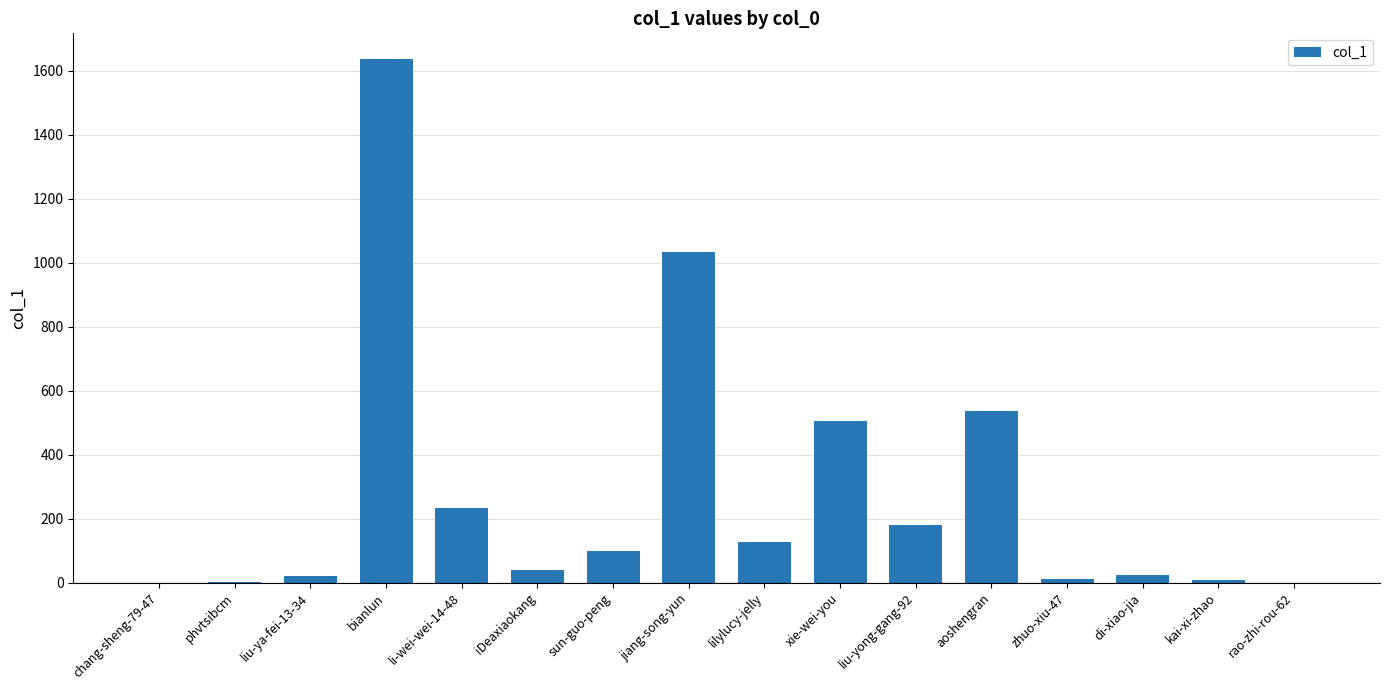

What is the change in value from bianlun to sun-guo-peng?

-1537